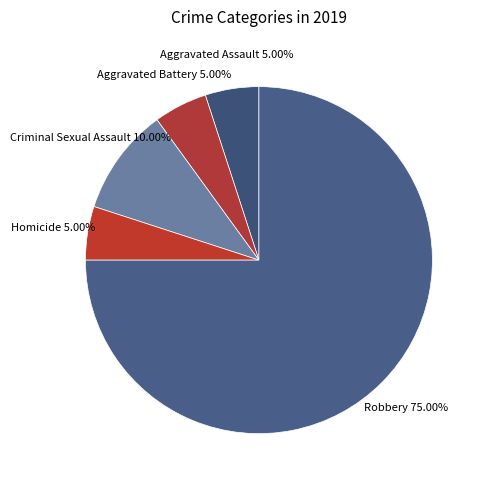

What is the ratio of the value at Homicide to the value at Aggravated Battery?

1.0